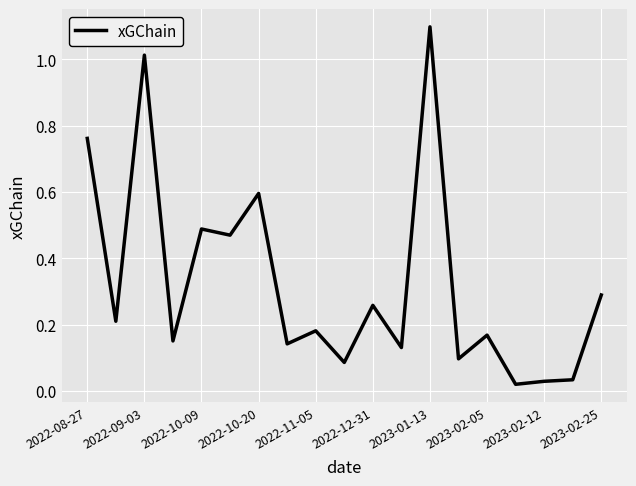

What is the difference between the maximum and minimum values?

1.1